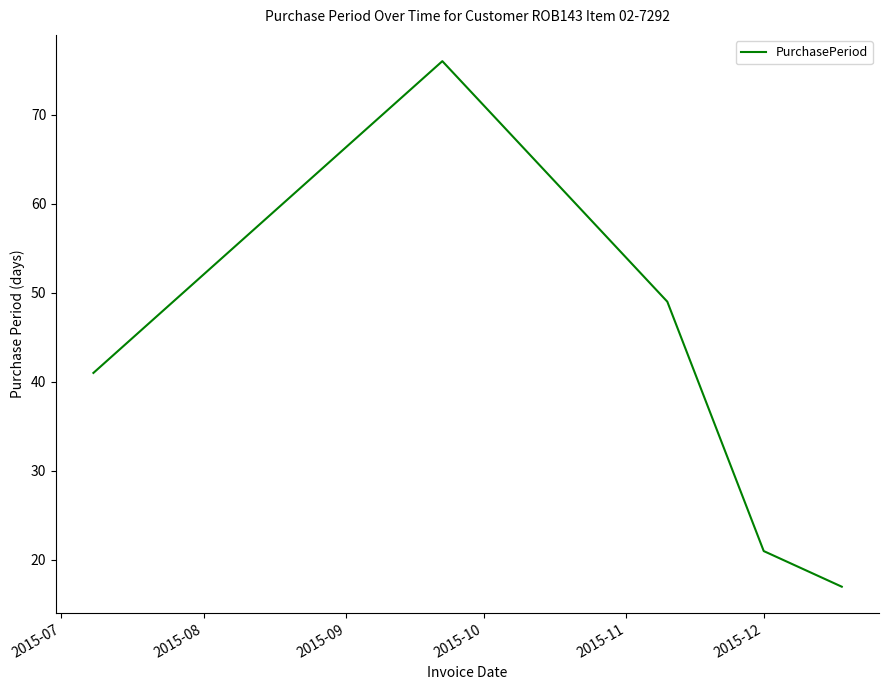

Reading left to right, list all the values displayed in this chart.

41	76	49	21	17